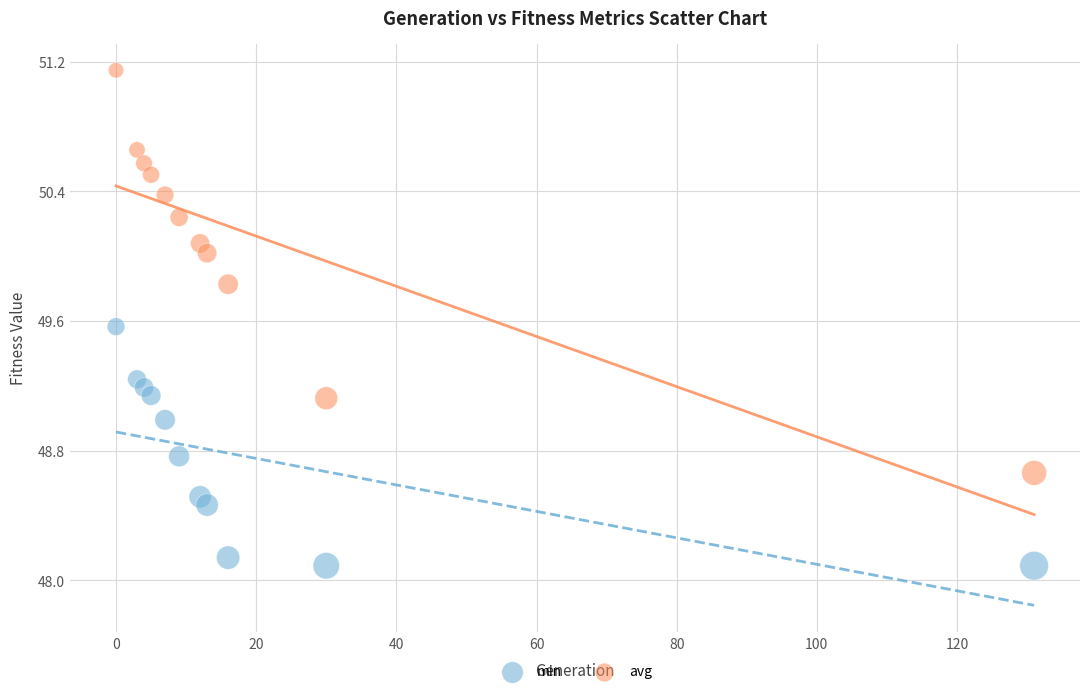

What are all the series names shown in the legend?

min, avg